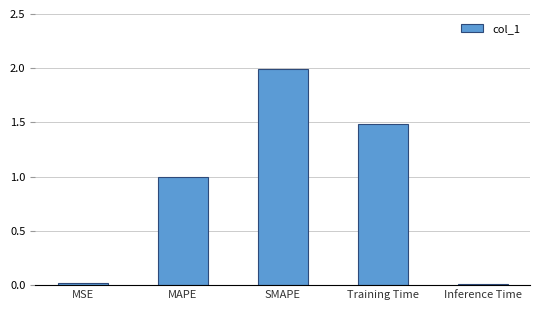

Read the value at MAPE.

1.0